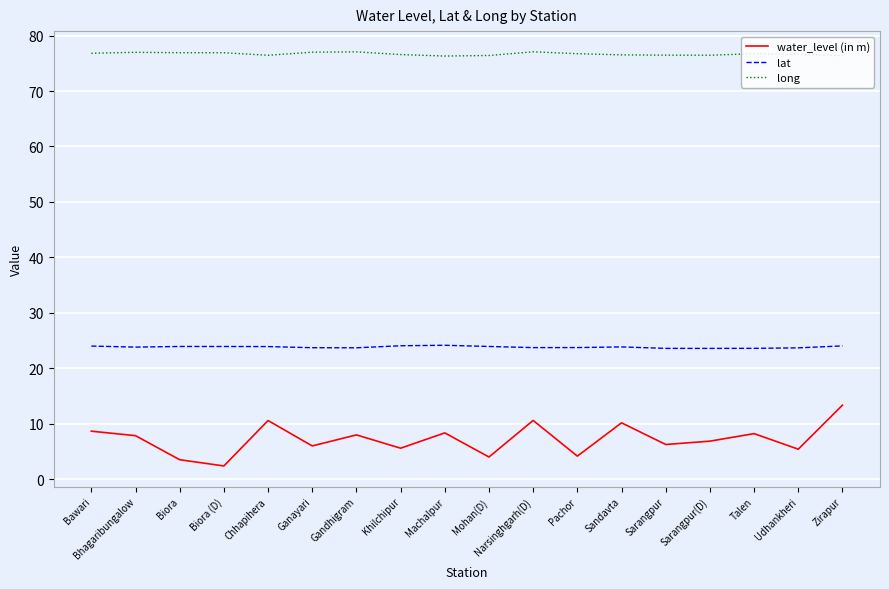

True or false: long has a value of 76.8 at Bawari.

True